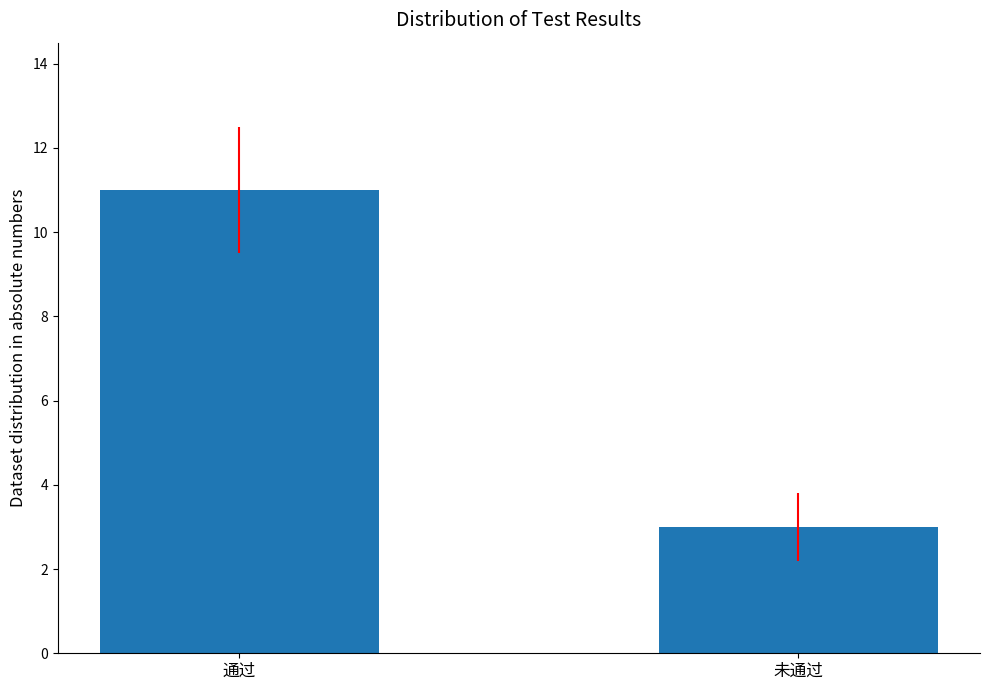

What position from the right is 通过?

2